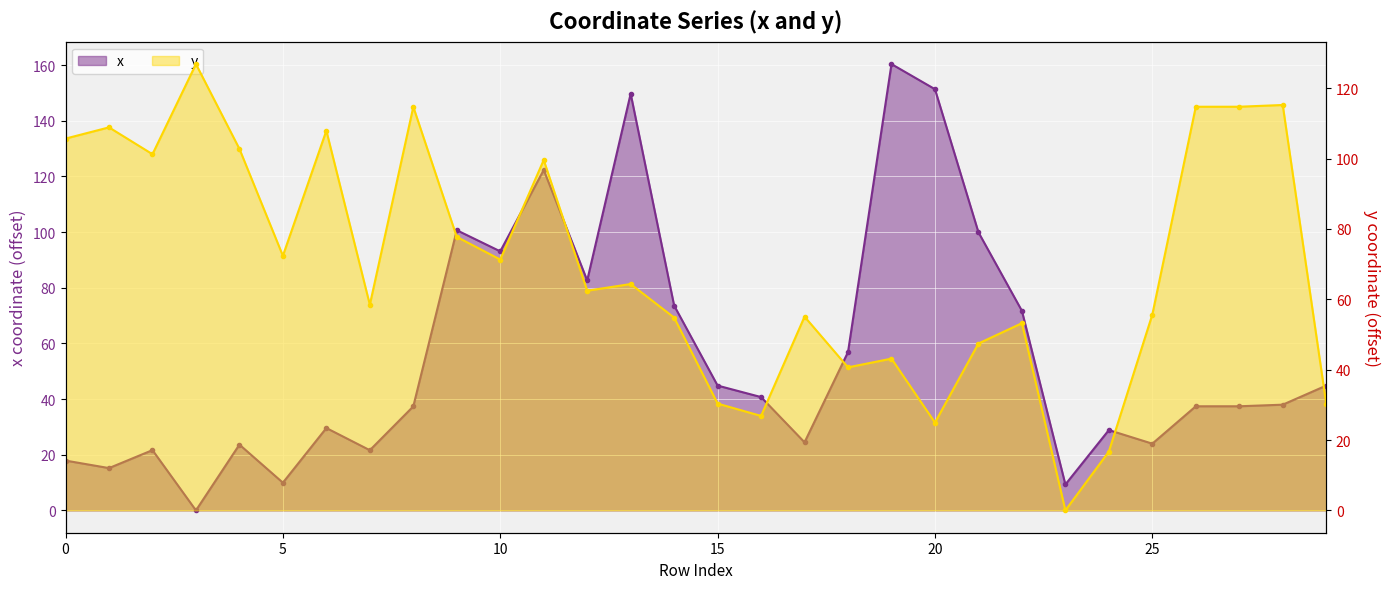

Which series has the widest spread of values?

x